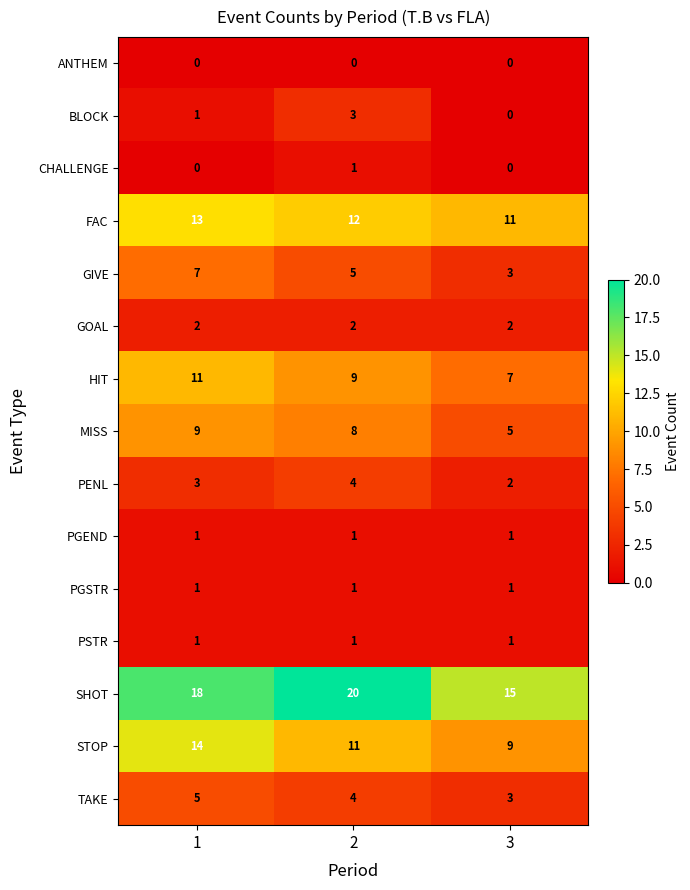

What is the sum of all SHOT values?

53